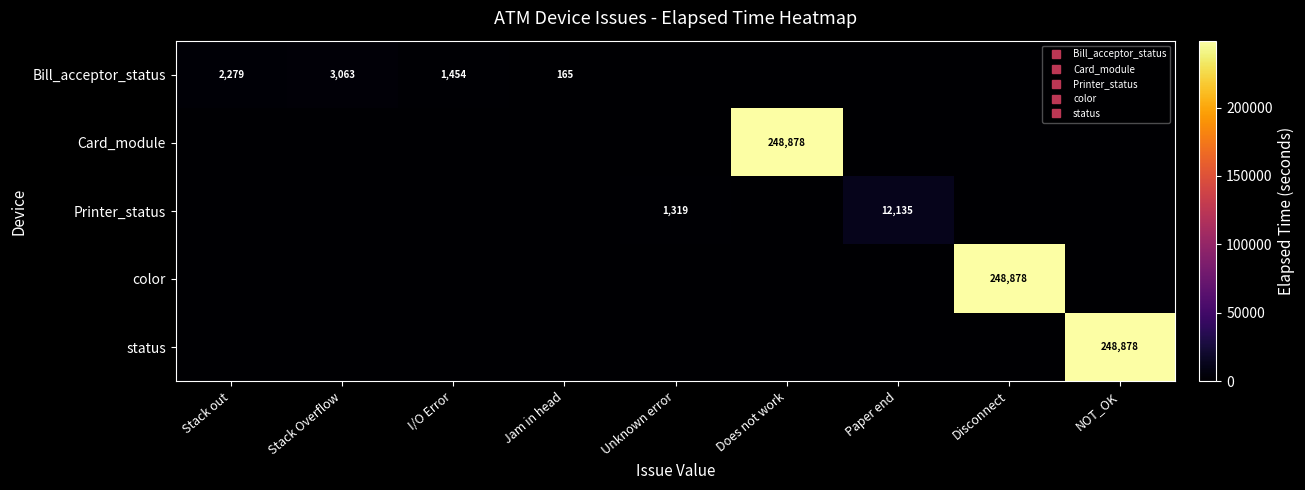

The color series shows 0 at Stack out. True or false?

True